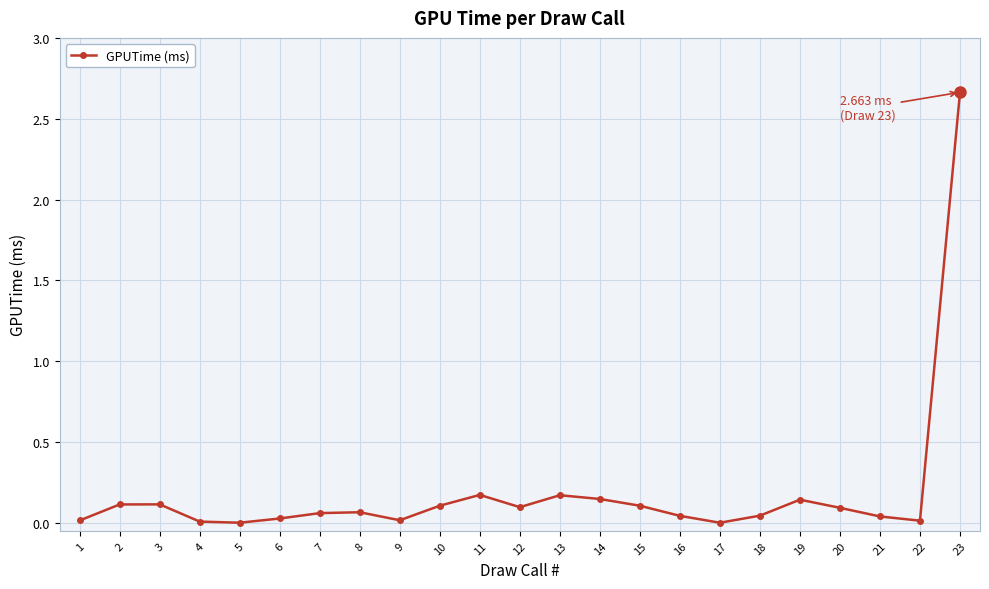

True or false: there are more than 0 points higher than both neighbors.

True